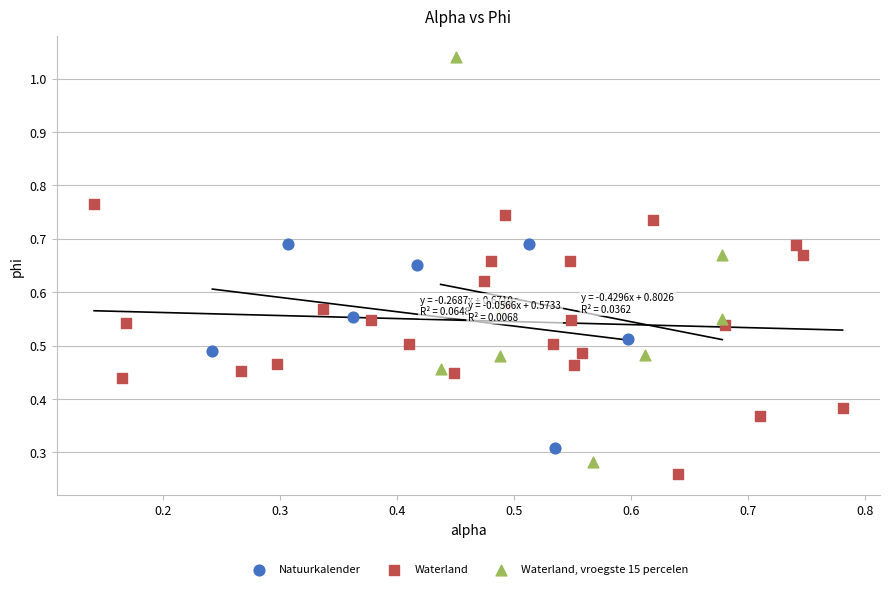

Which series has the widest spread of Y values?

Waterland, vroegste 15 percelen